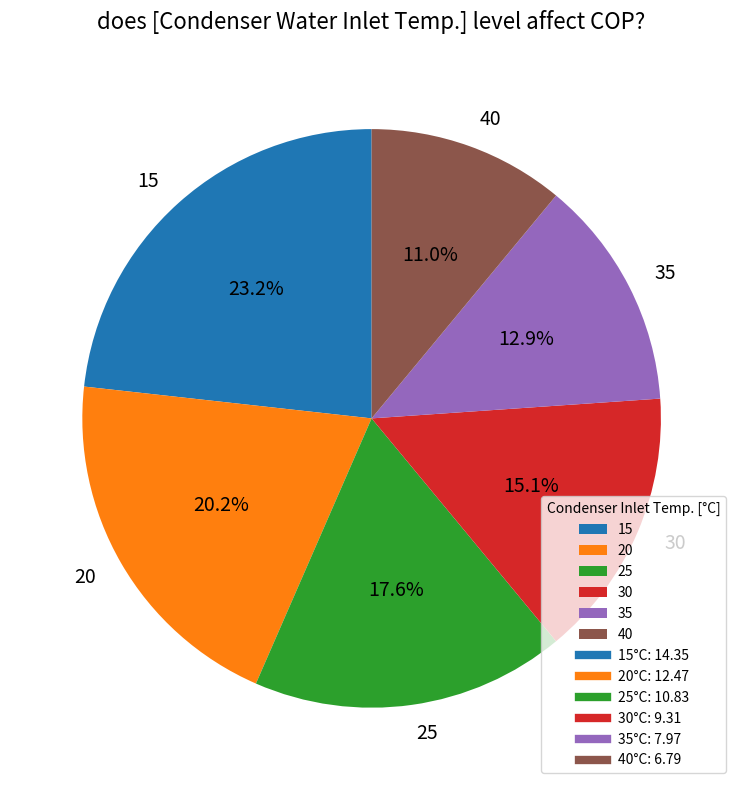

Which has a higher value, 40 or 25?

25